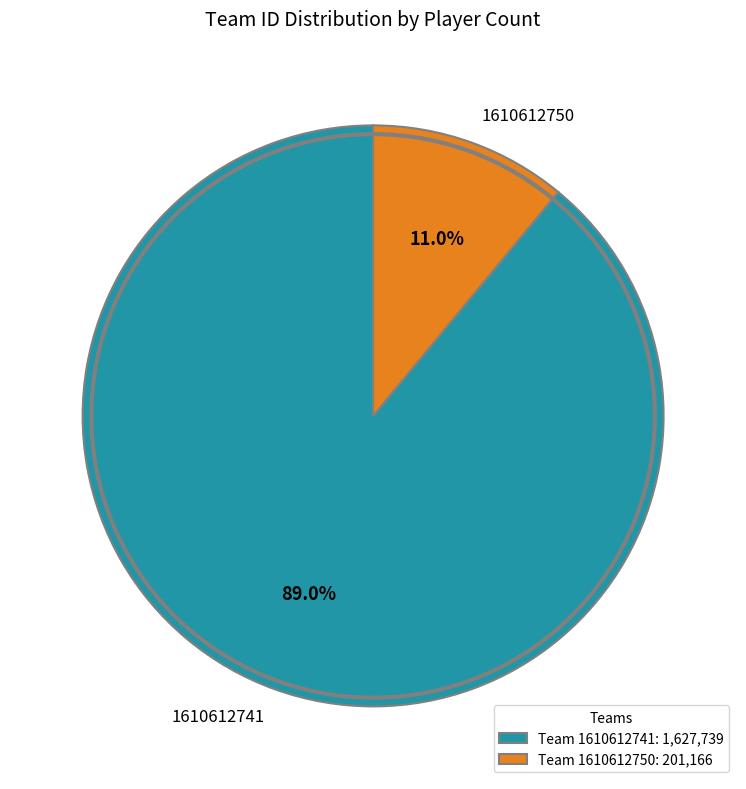

Is 1610612750 the majority of the pie?

No